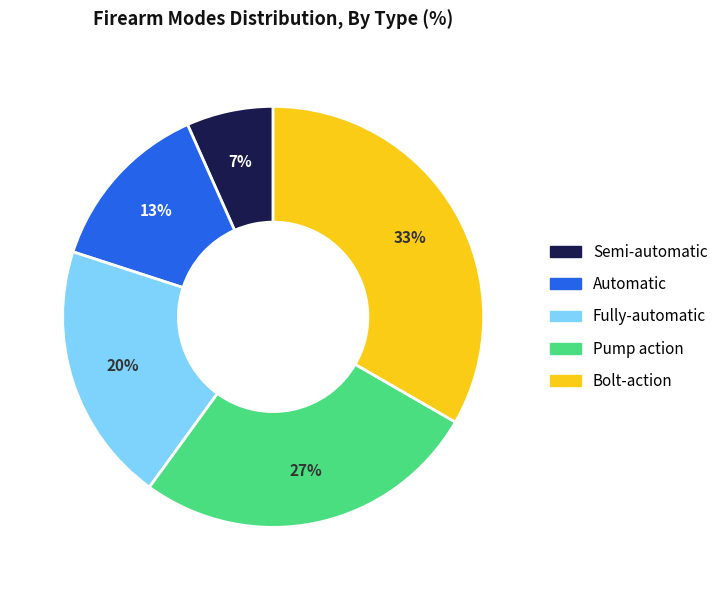

Count the number of slices in the pie.

5